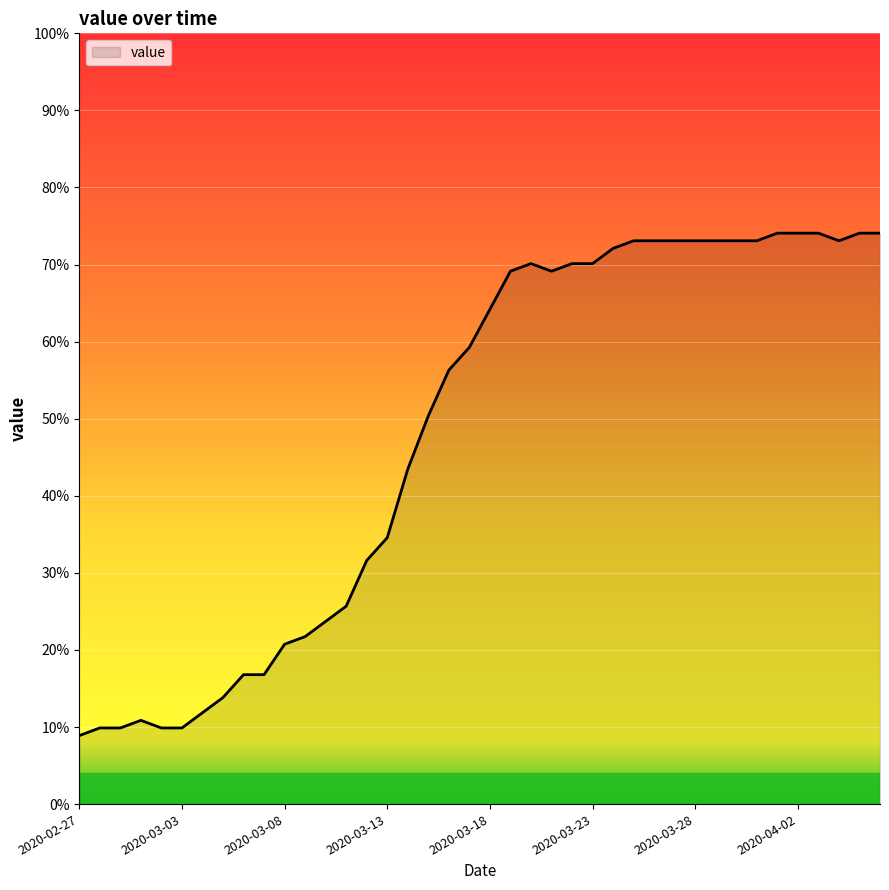

Does the chart display data point markers on the line(s)?

No